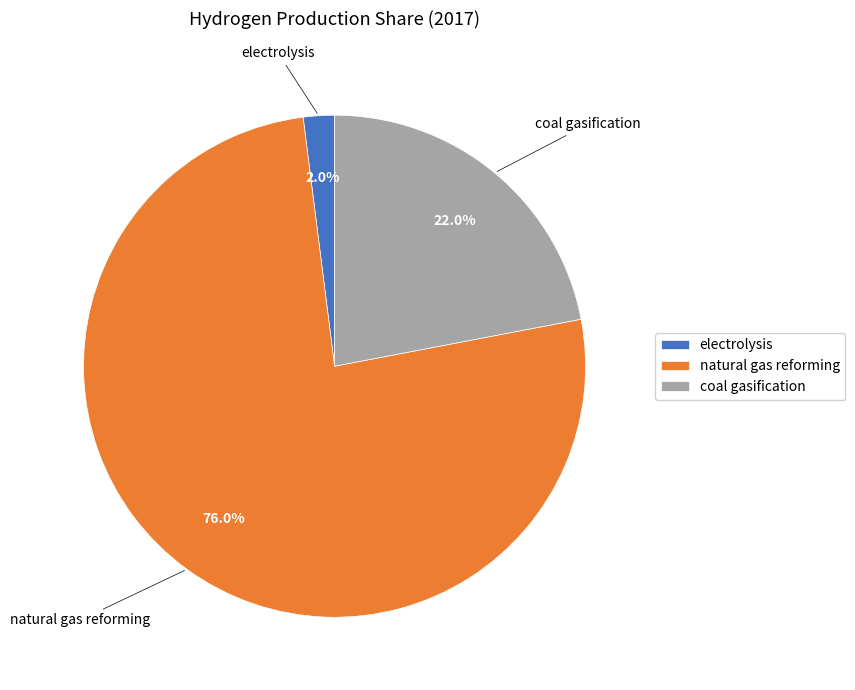

Is there any slice that represents more than half of the pie?

Yes